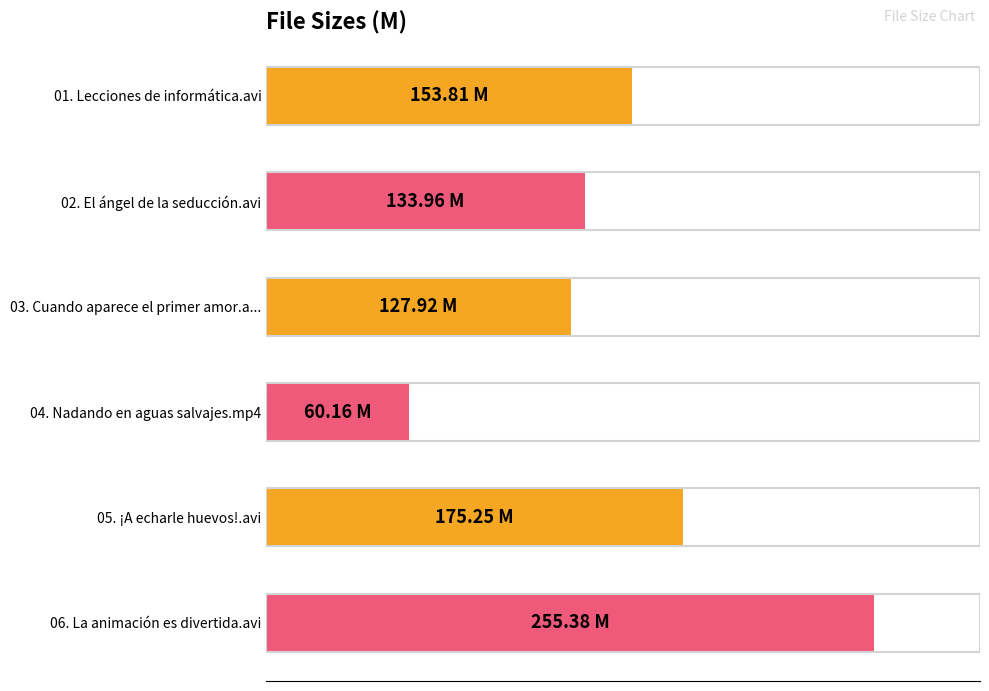

List the labels in order of value, largest first.

06. La animación es divertida.avi, 05. ¡A echarle huevos!.avi, 01. Lecciones de informática.avi, 02. El ángel de la seducción.avi, 03. Cuando aparece el primer amor.a..., 04. Nadando en aguas salvajes.mp4